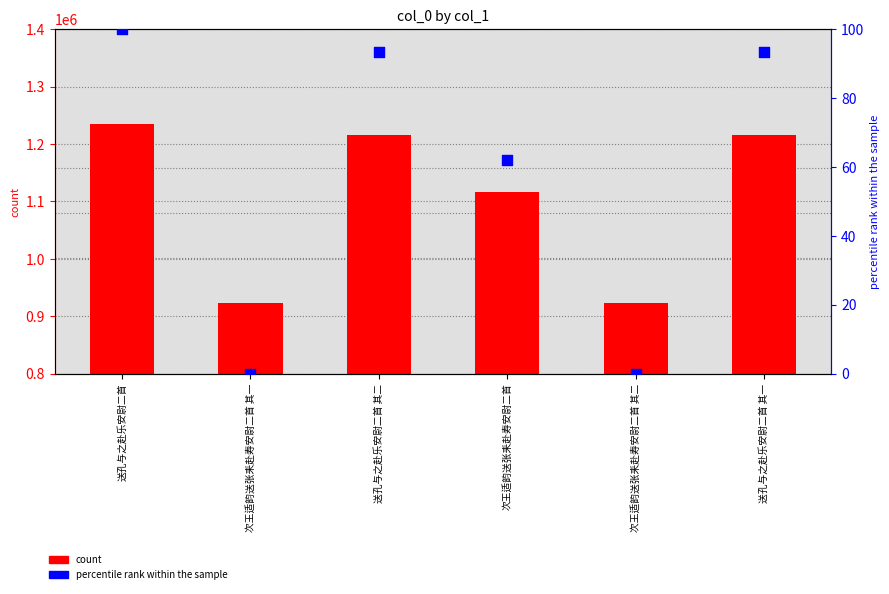

Which series reaches the maximum Y coordinate?

col_0